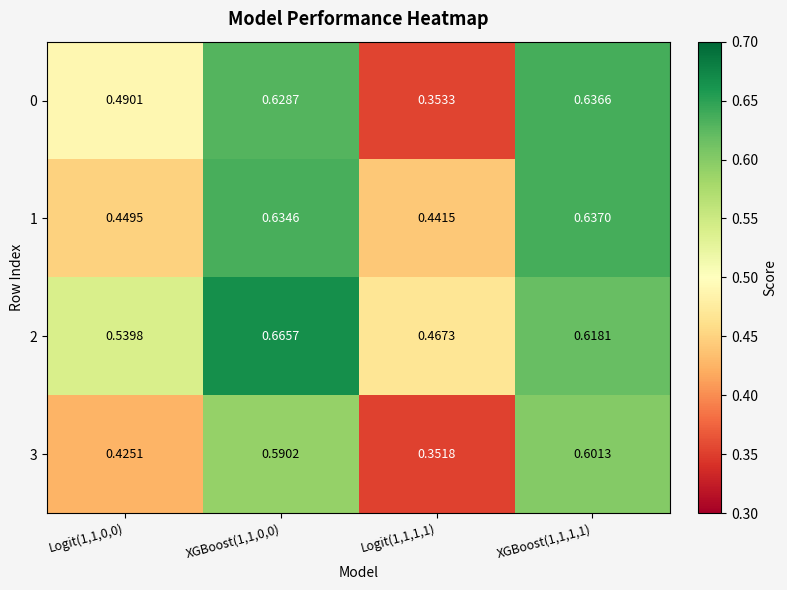

Is the value of 2 at XGBoost(1,1,0,0) greater than the value of 3 at Logit(1,1,1,1)?

Yes